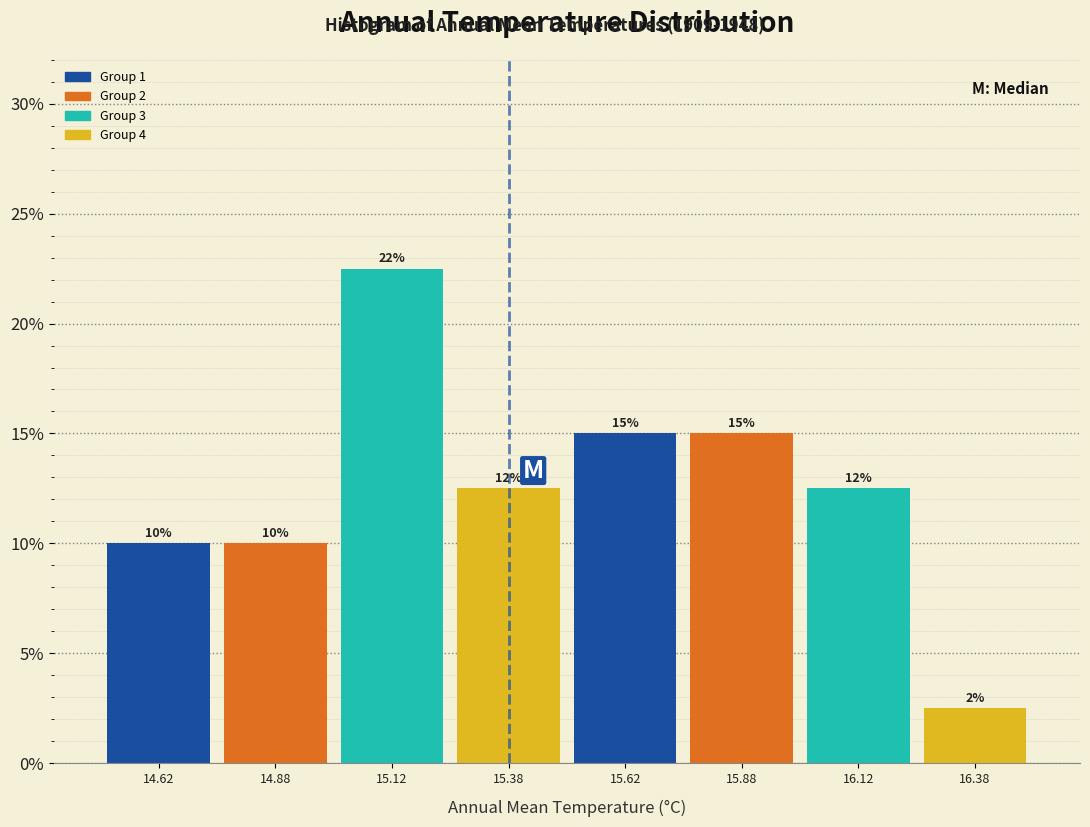

Which range on the x-axis has the tallest bar?

15.00 to 15.25